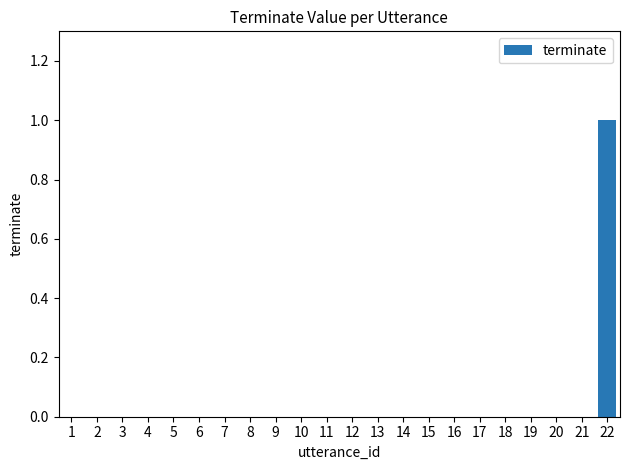

Is it true that the value at 3 is 0?

True